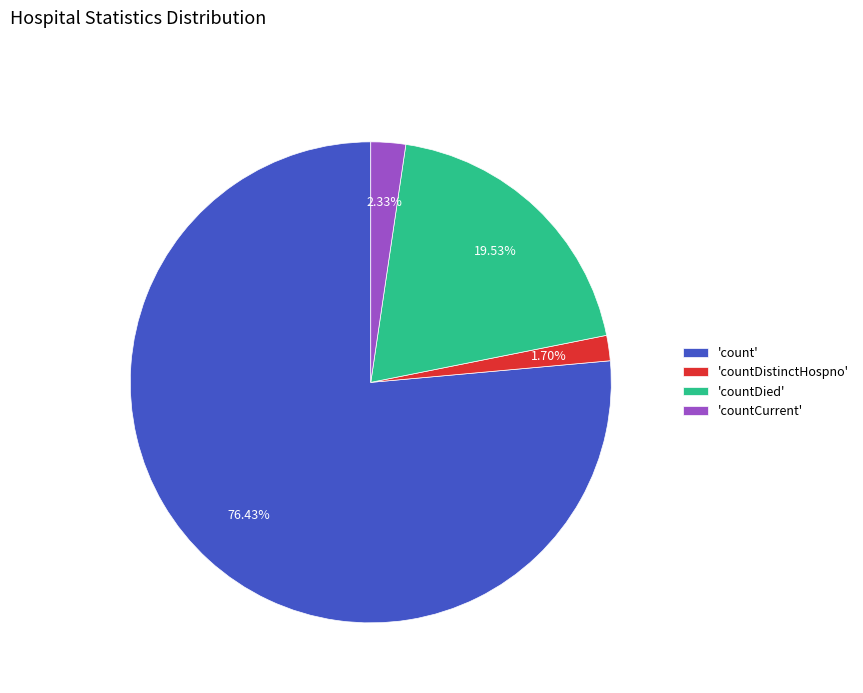

What is the ratio of the value at 'count' to the value at 'countDied'?

3.9